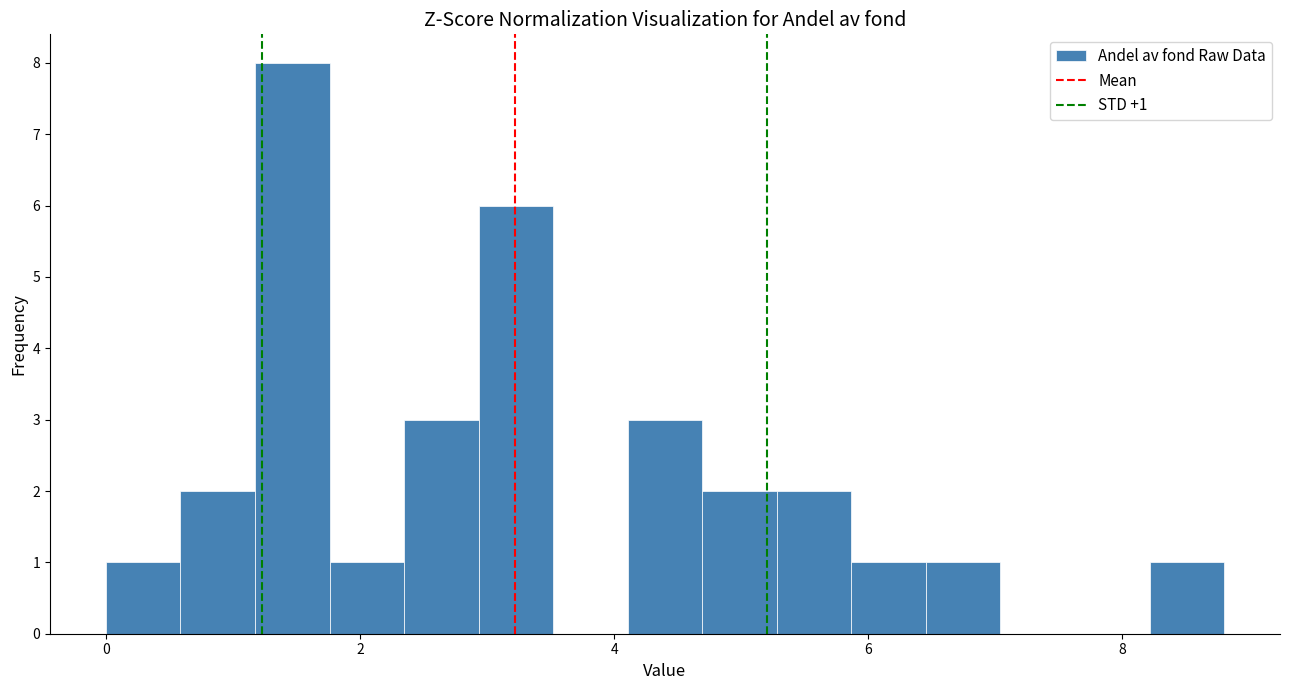

Read against the x-axis, roughly where is the centre of the tallest bar?

1.4